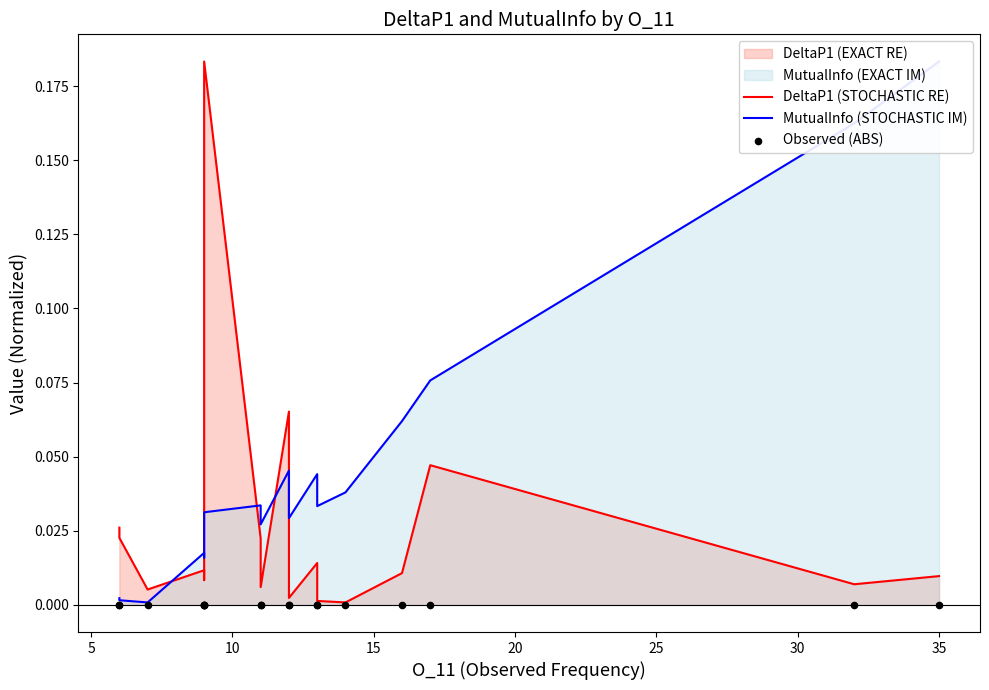

Which series reaches the minimum Y coordinate?

Observed (ABS)